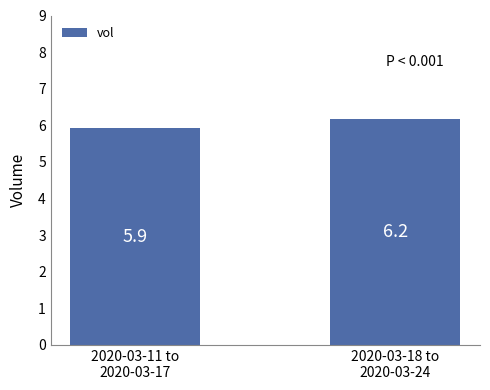

What is the ratio of the value at 2020-03-11 to
2020-03-17 to the value at 2020-03-18 to
2020-03-24?

1.0